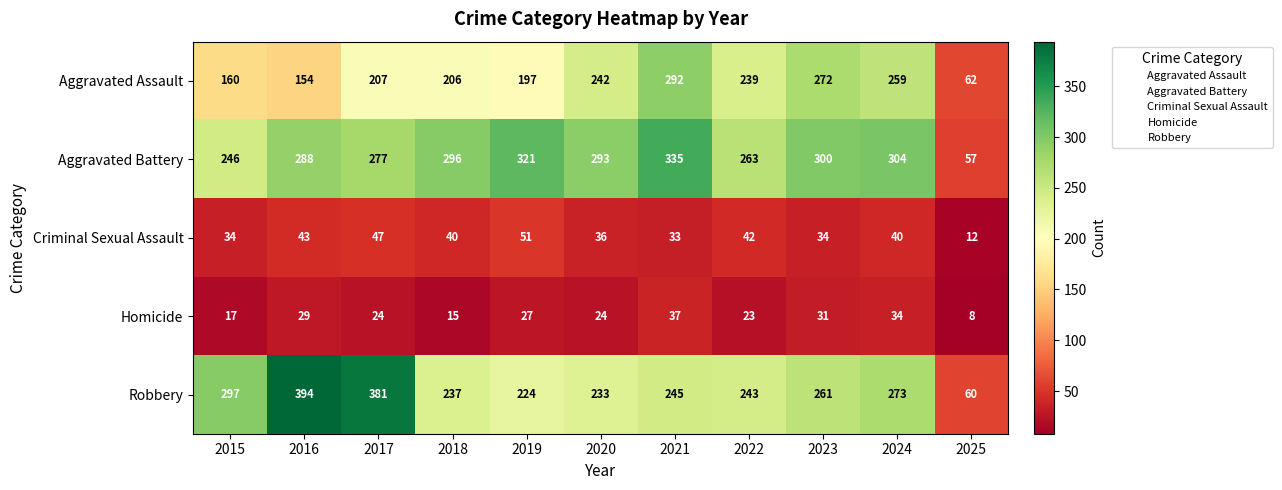

True or false: Aggravated Battery has a value of 335 at 2021.

True